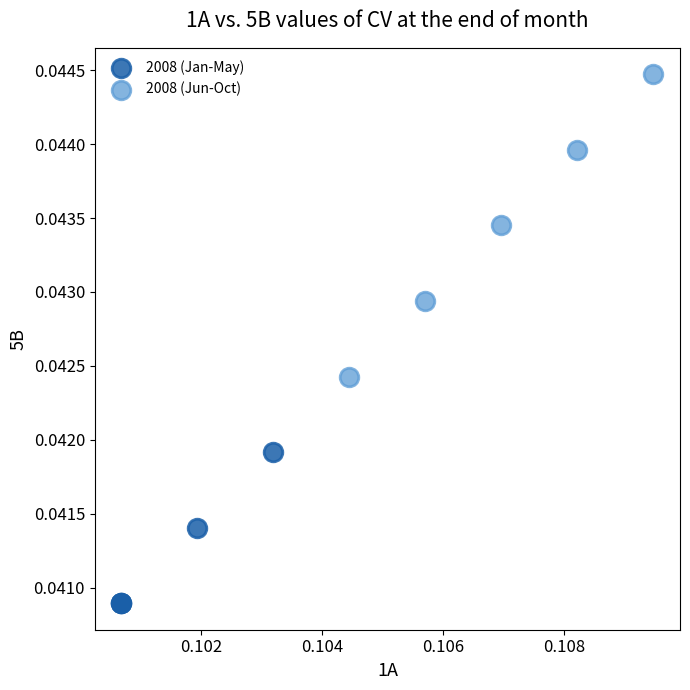

Which series contains the highest Y value?

2008 (Jun-Oct)